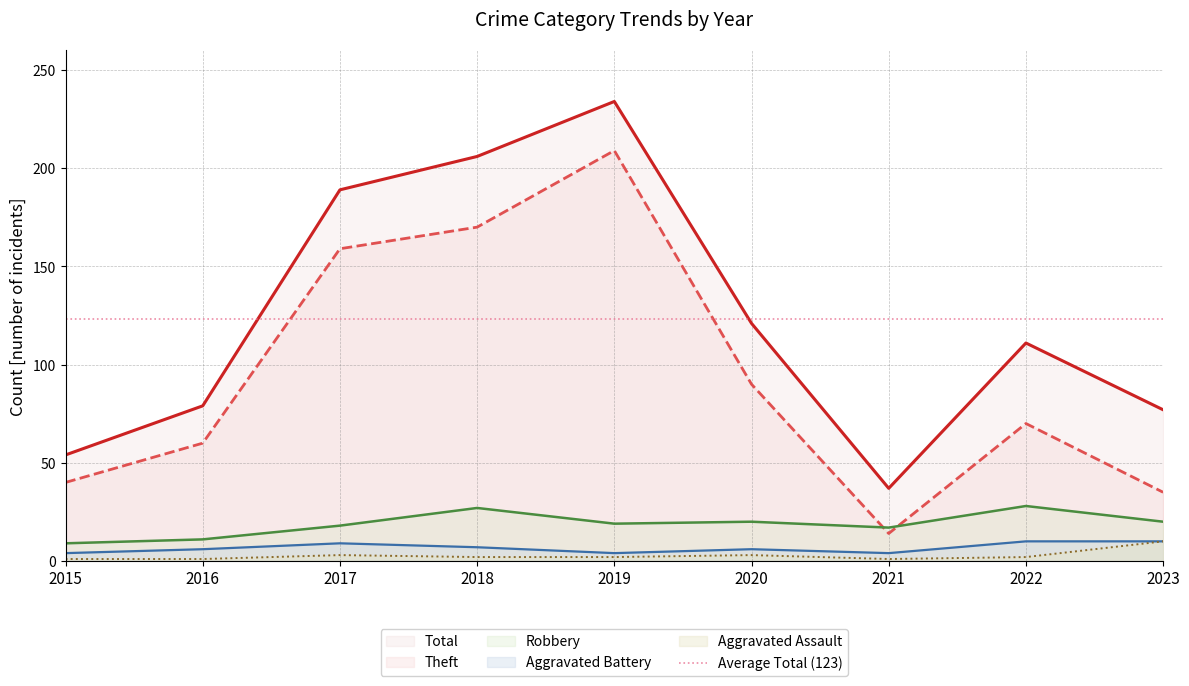

Is it true that Robbery equals 31 at 2017?

False